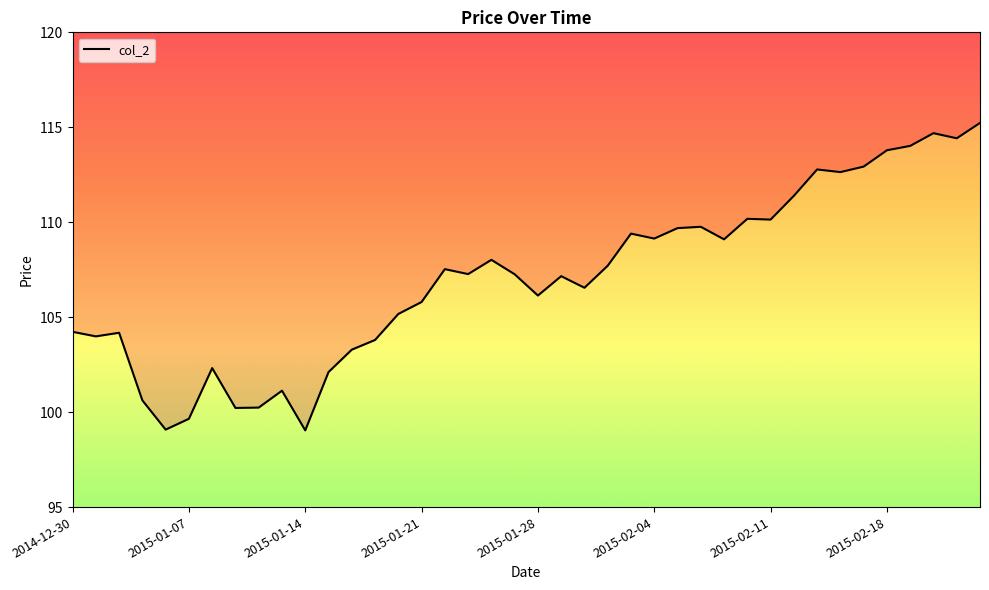

How many values are below 107?

18